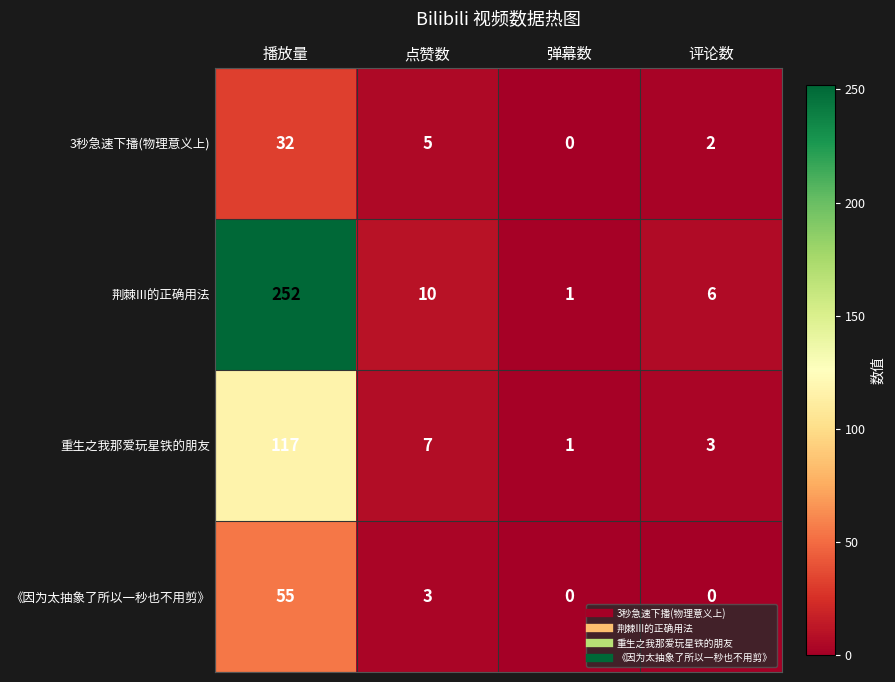

Which category has the highest value in the 重生之我那爱玩星铁的朋友 series?

播放量